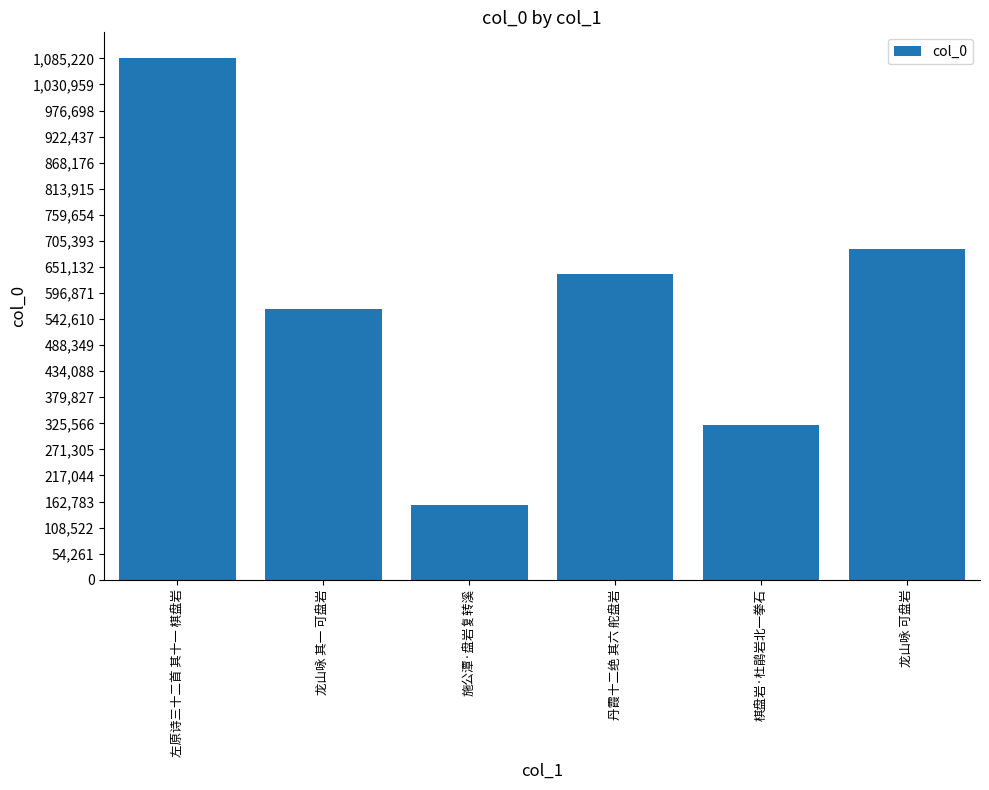

What is the sum of all values?

3449871